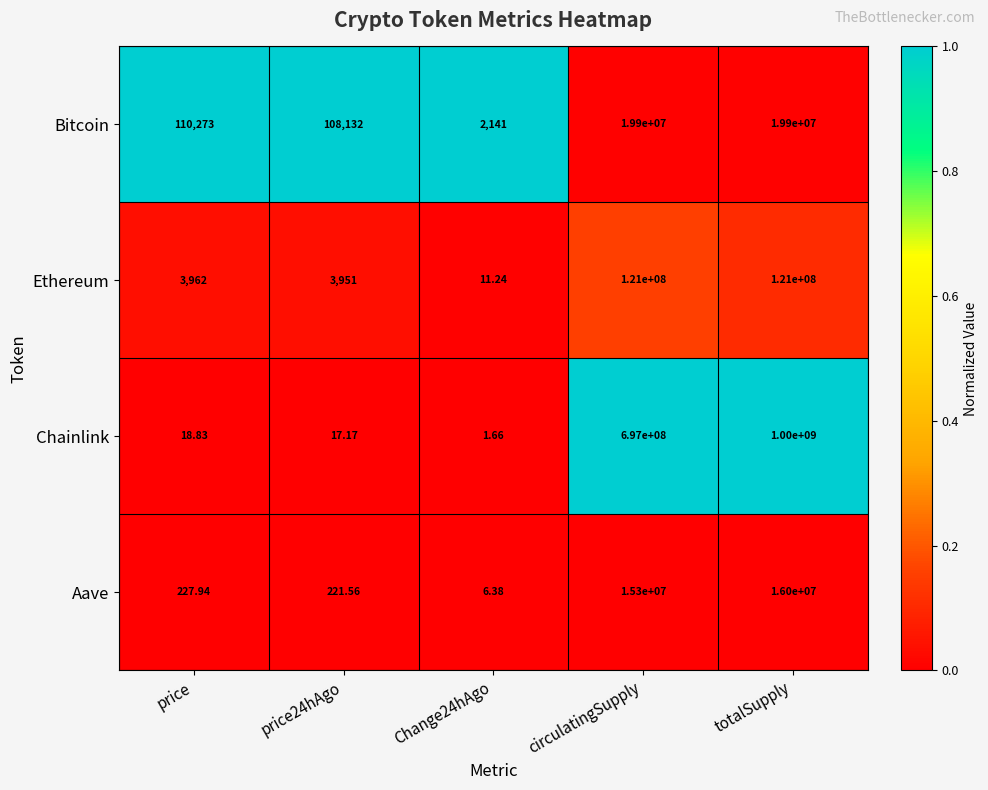

Which series has the largest total across all categories?

Chainlink